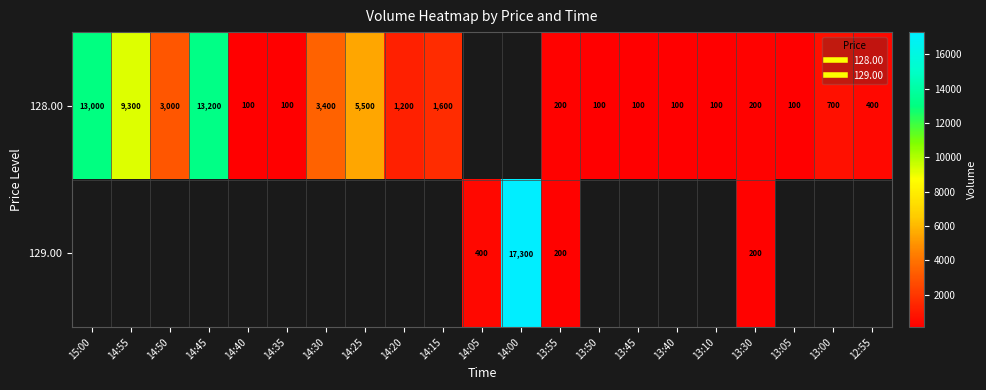

Rank the series by their maximum value, from lowest to highest.

128.00, 129.00